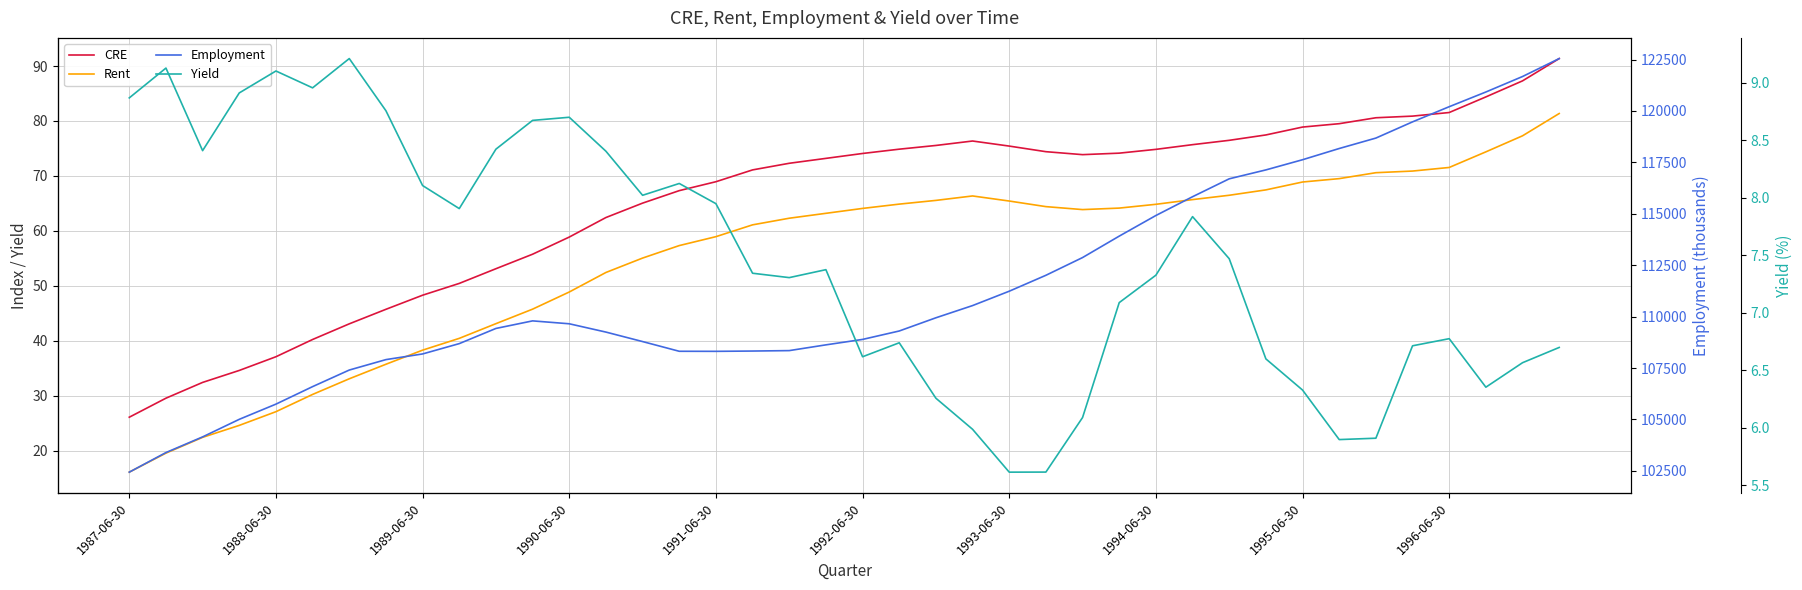

What are all the series names shown in the legend?

CRE, Rent, Employment, Yield